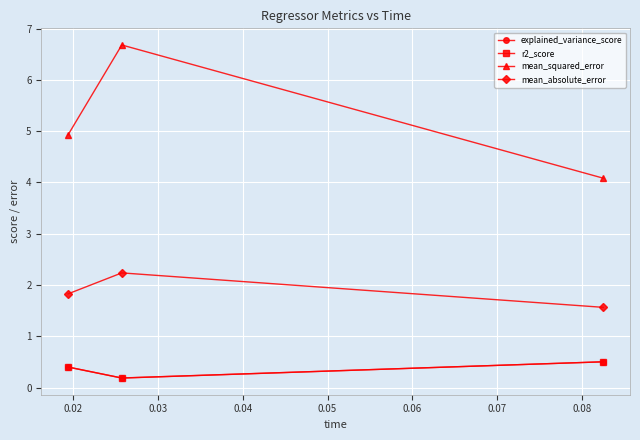

Which series has the largest range (max minus min)?

mean_squared_error